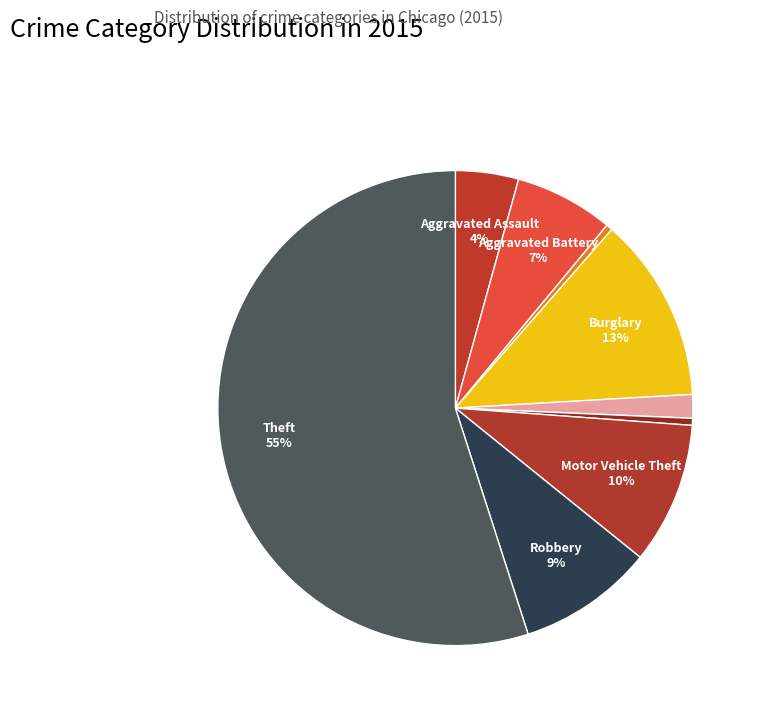

How many slices are in this pie chart?

9